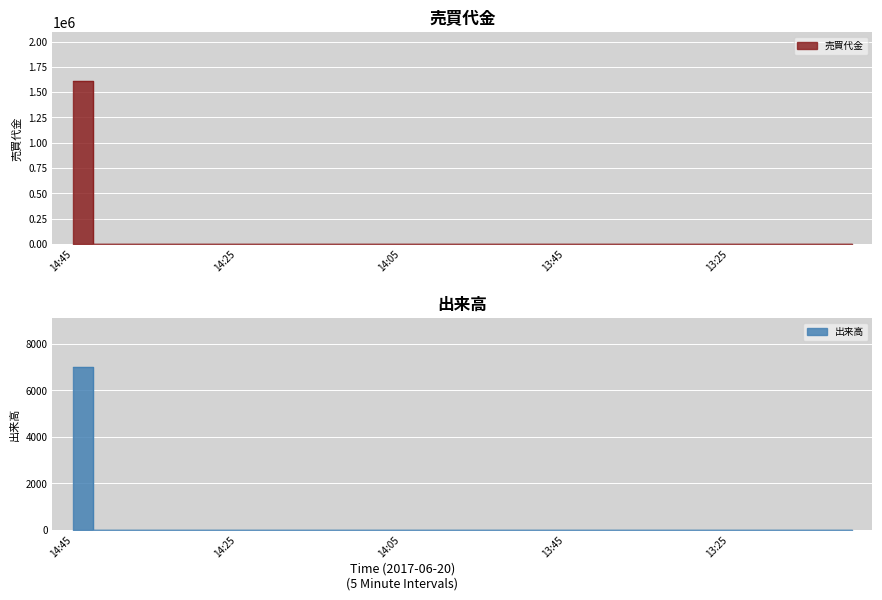

True or false: 売買代金 and 出来高 cross at least once.

False